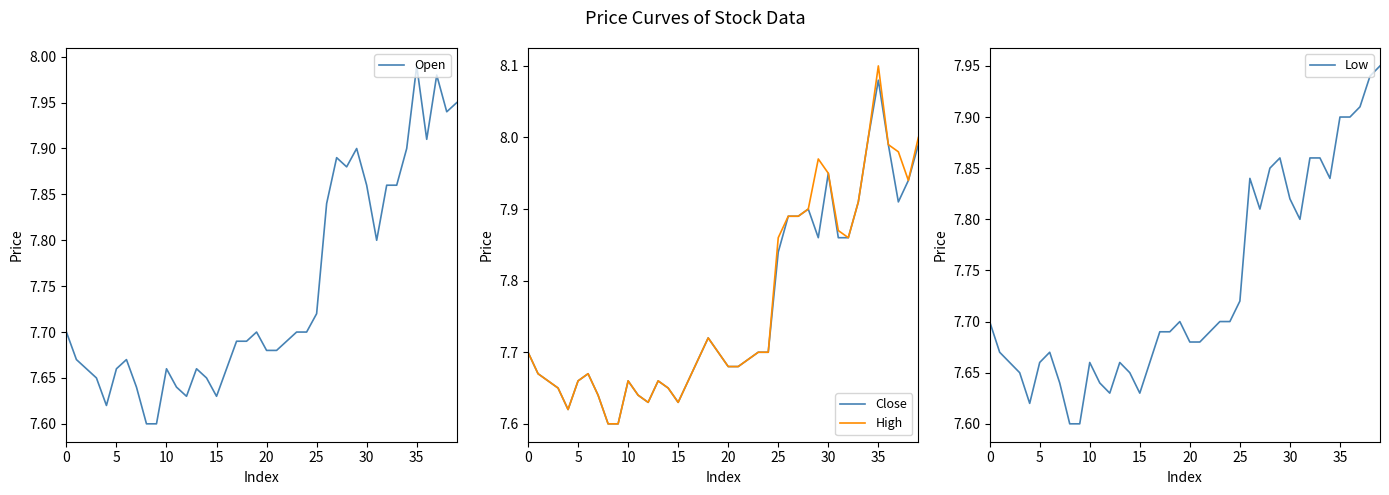

How many lines are shown in the chart?

4